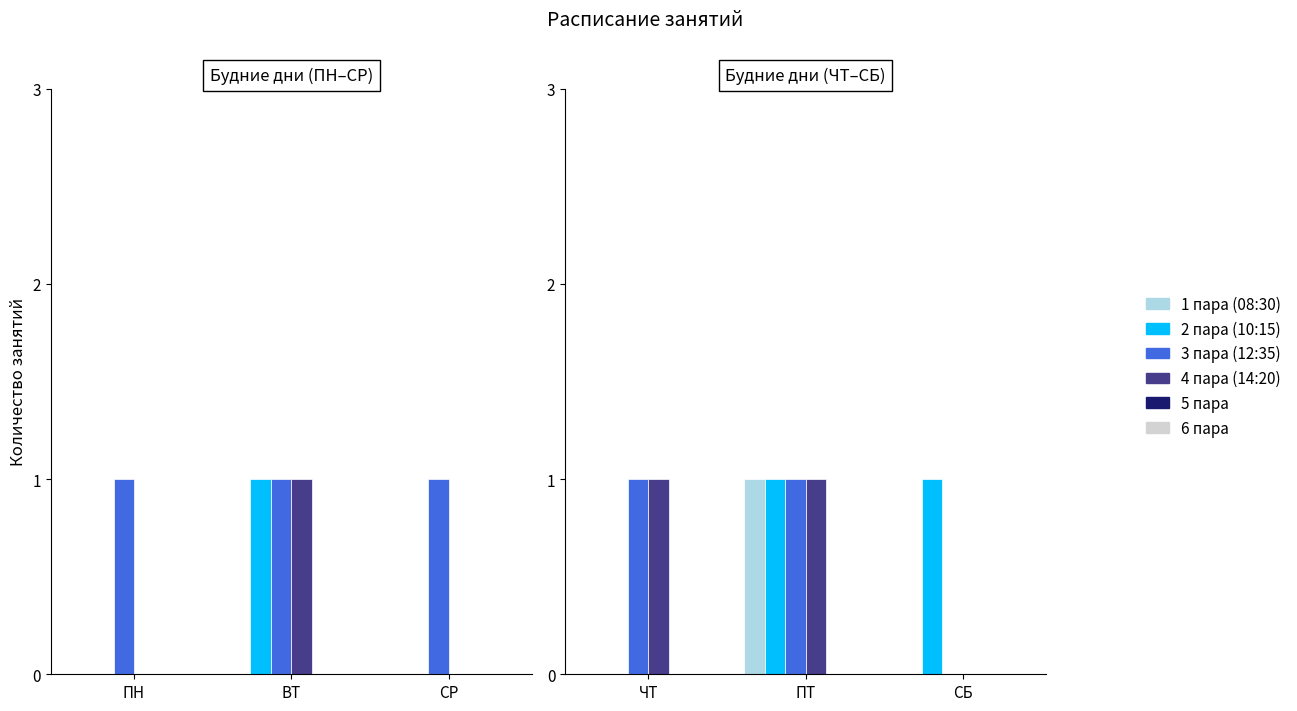

True or false: 1 пара (08:30) has a value of 0 at ЧТ.

False